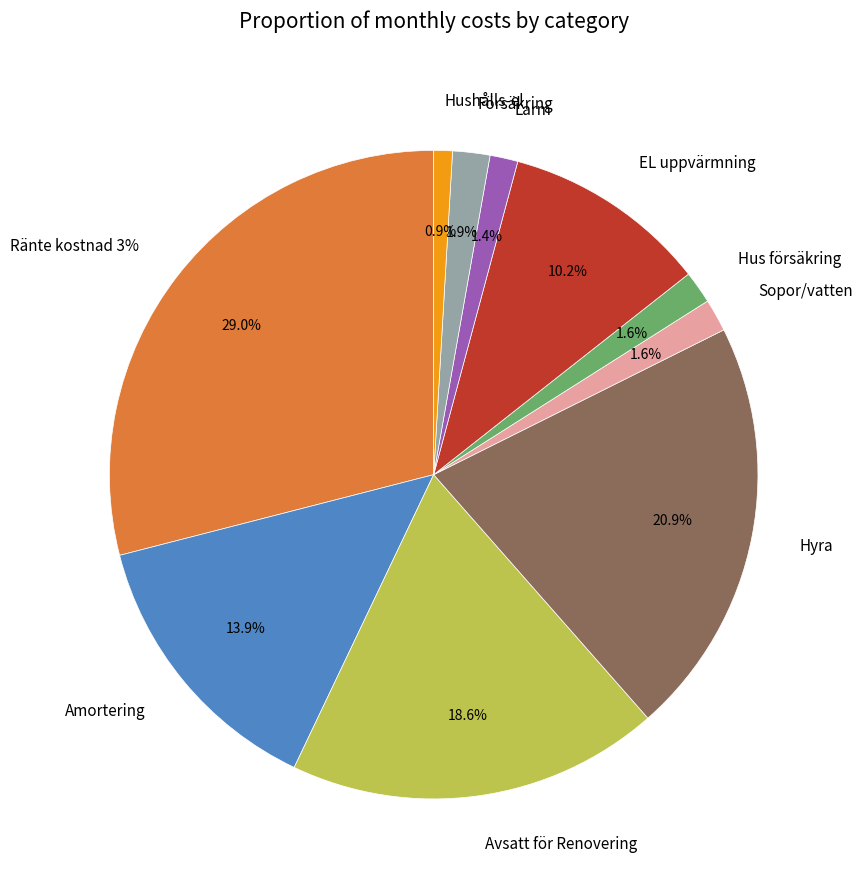

What is the total percentage of Larm and Ränte kostnad 3%?

30.4%